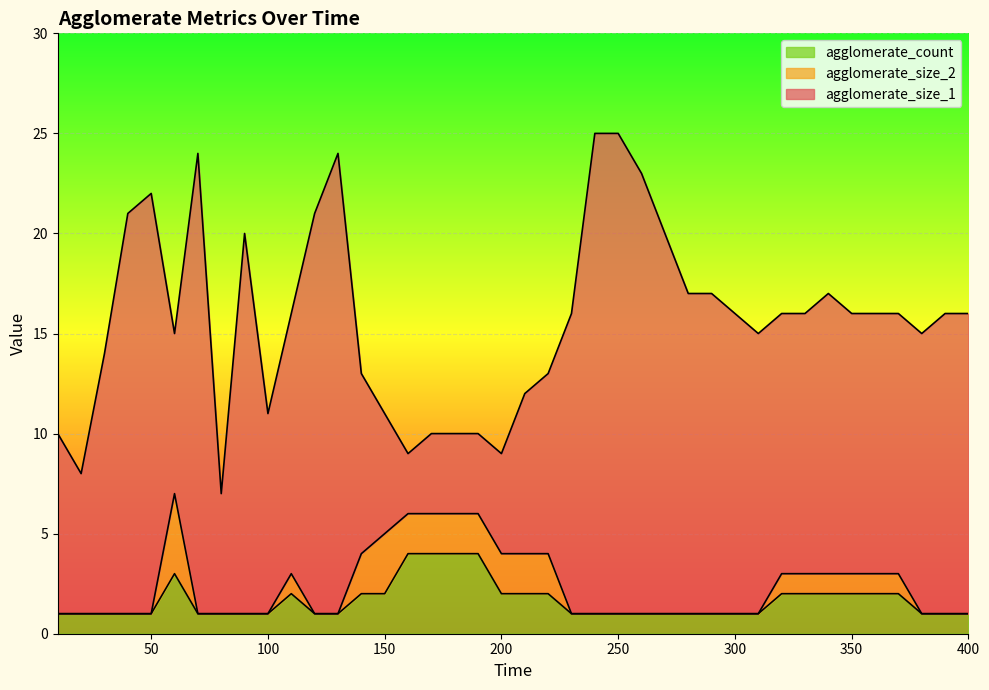

Where is the first local maximum for agglomerate_size_2?

60